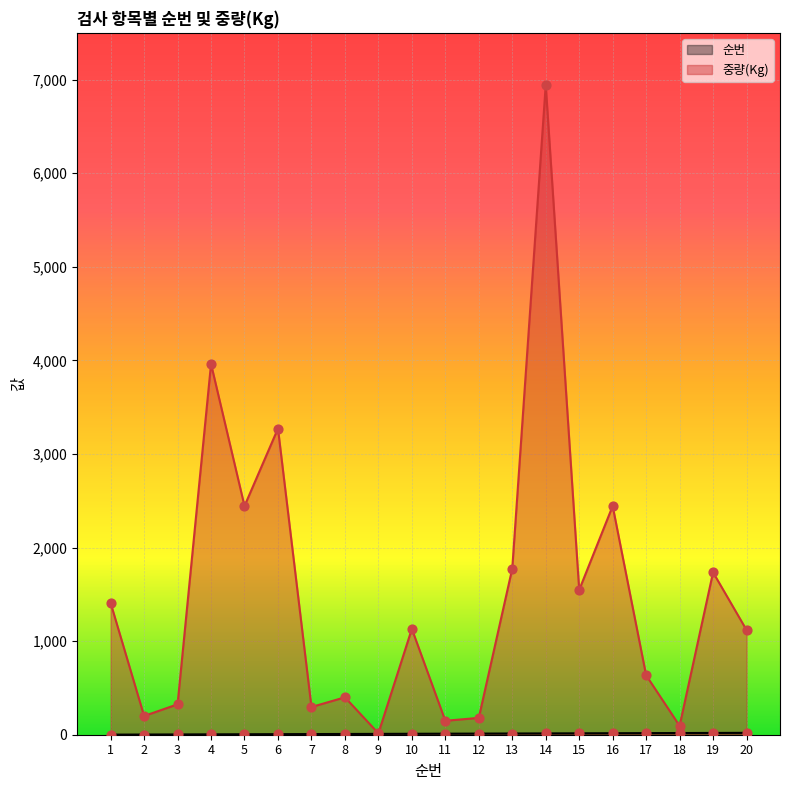

Which series has the largest total across all categories?

중량(Kg)